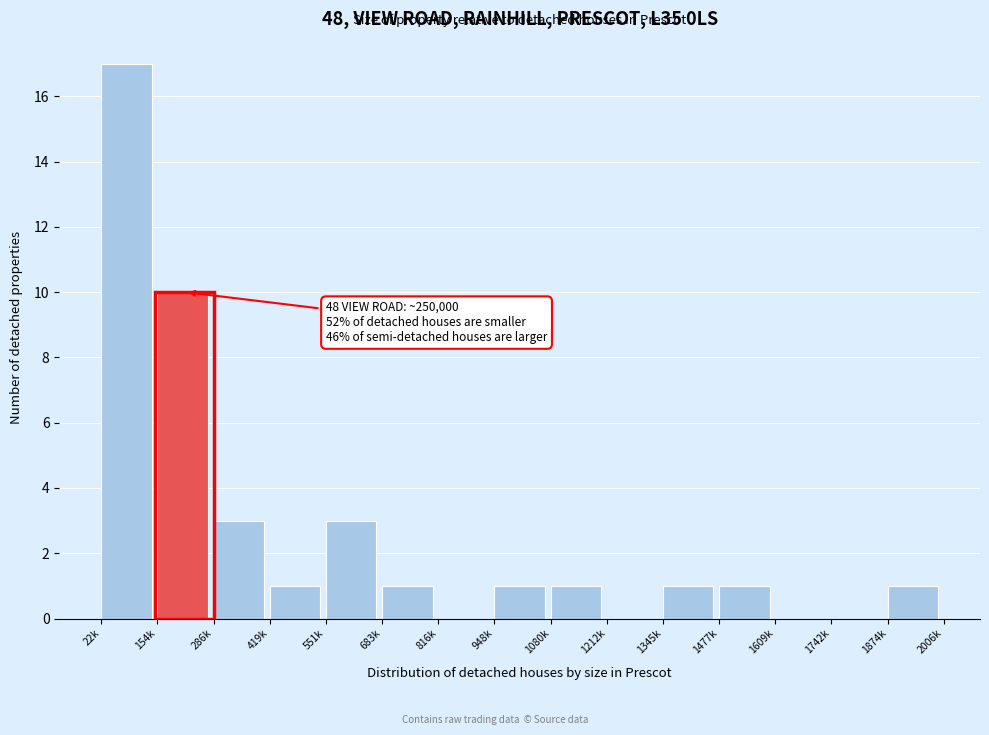

Reading left to right, extract all data points from this chart.

22k=17	154k=10	286k=3	419k=1	551k=3	683k=1	816k=0	948k=1	1080k=1	1212k=0	1345k=1	1477k=1	1609k=0	1742k=0	1874k=1